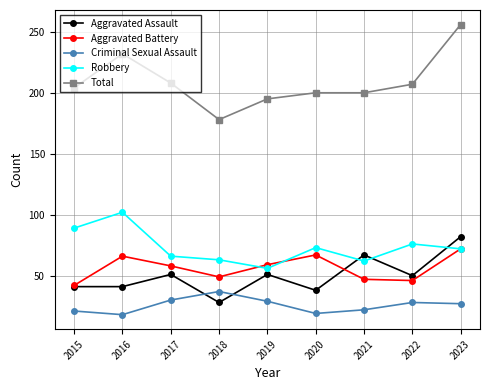

Where is the first local minimum for Robbery?

2019